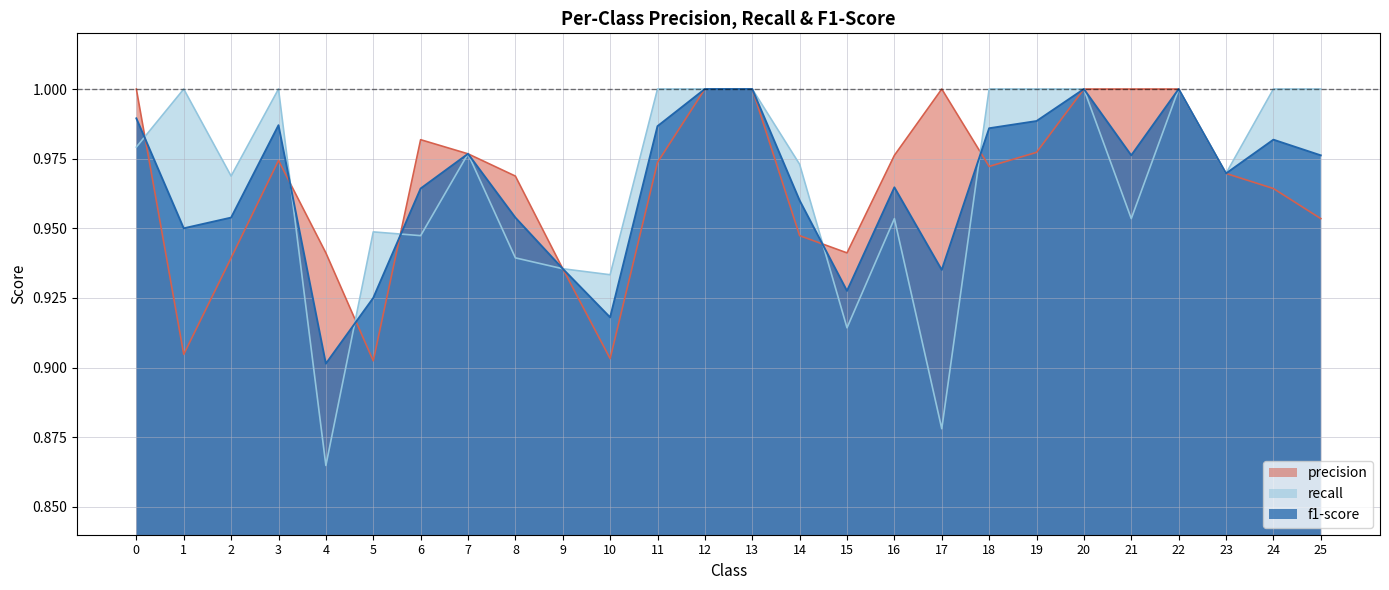

Where do recall and f1-score first cross each other?

0 and 1